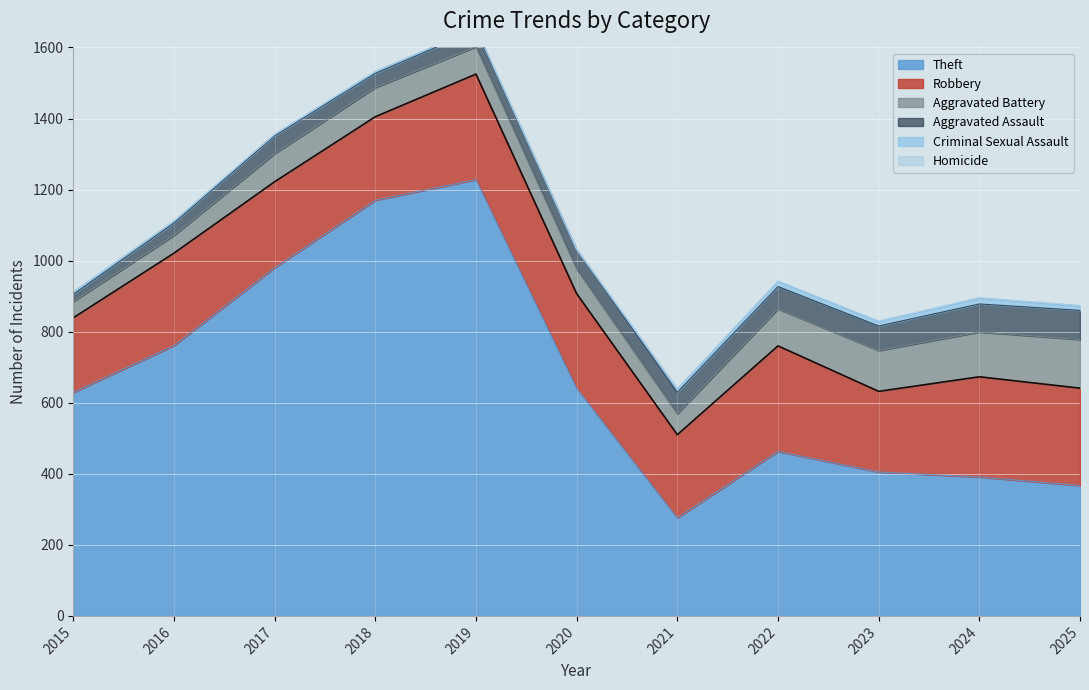

What is the value of the Aggravated Battery point at the 2nd from the left?

50